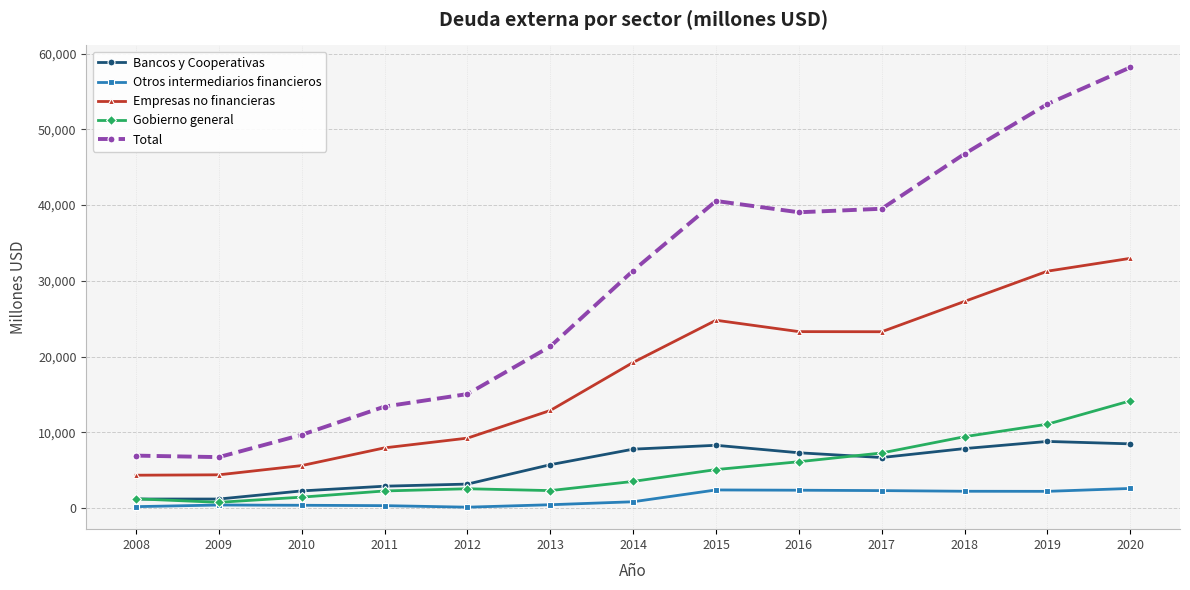

Is it true that Total equals 65388 at 2017?

False